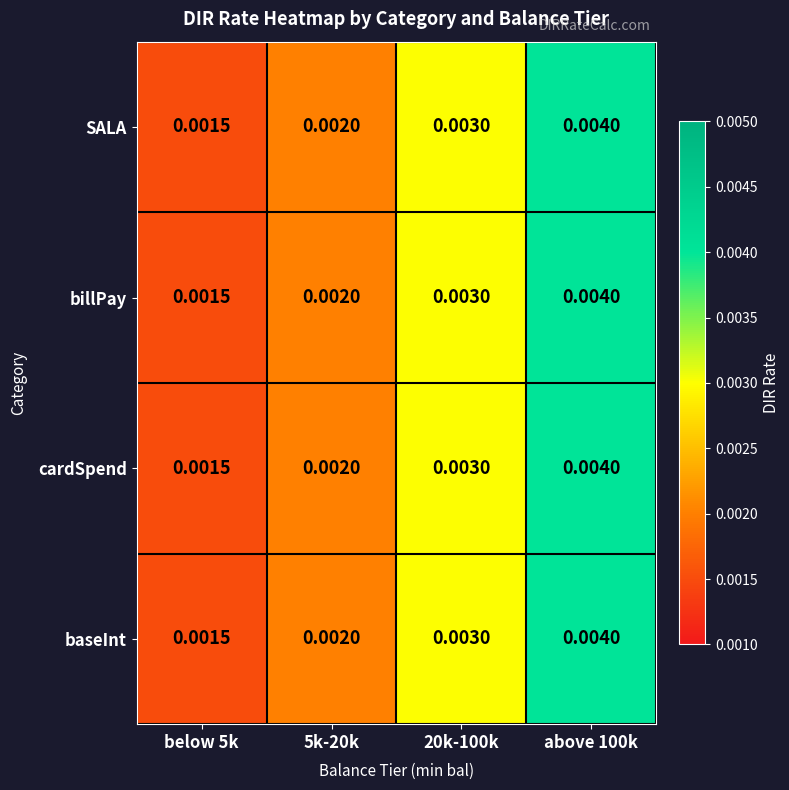

Is the value of cardSpend at 5k-20k greater than the value of billPay at 20k-100k?

No